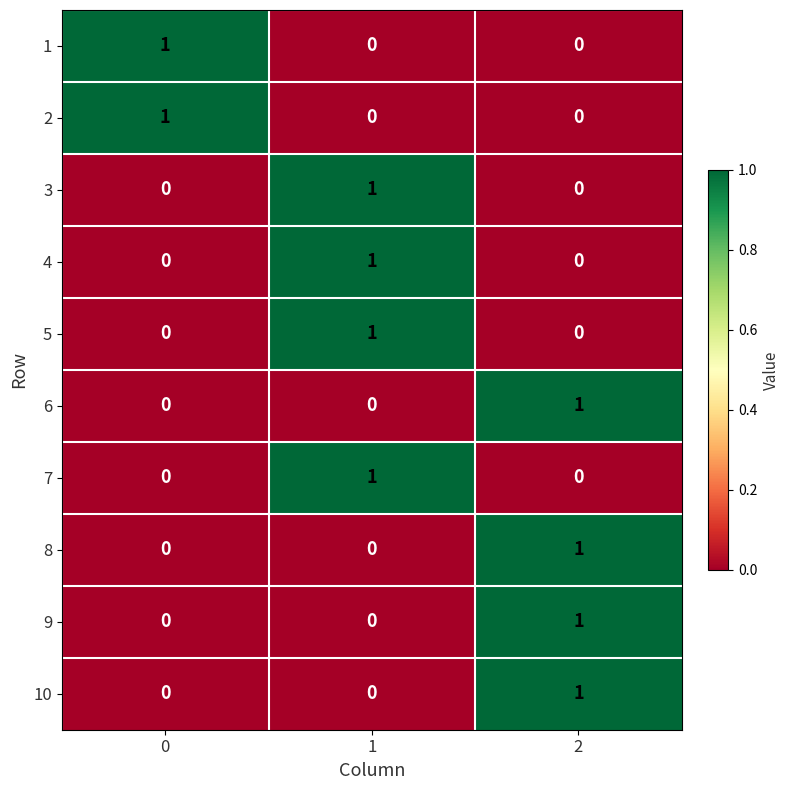

Count the number of categories in the chart.

3